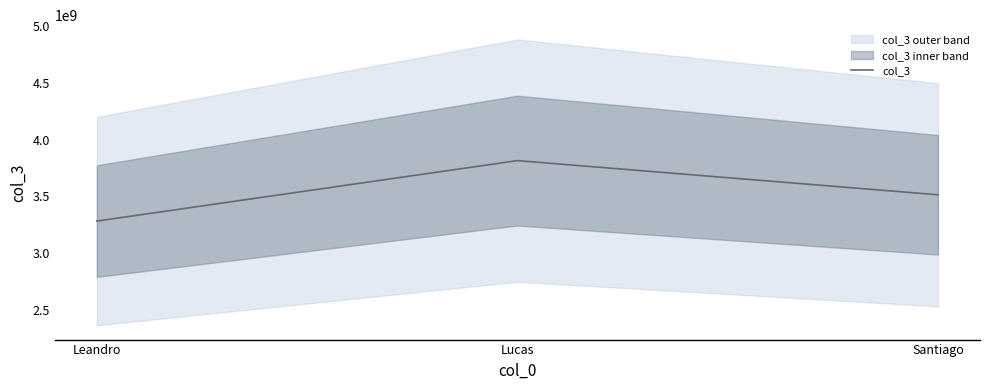

Where does the data first go above 3513332632?

Lucas